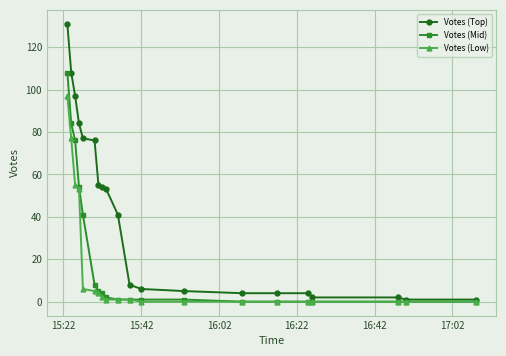

How many distinct data groups are displayed?

3